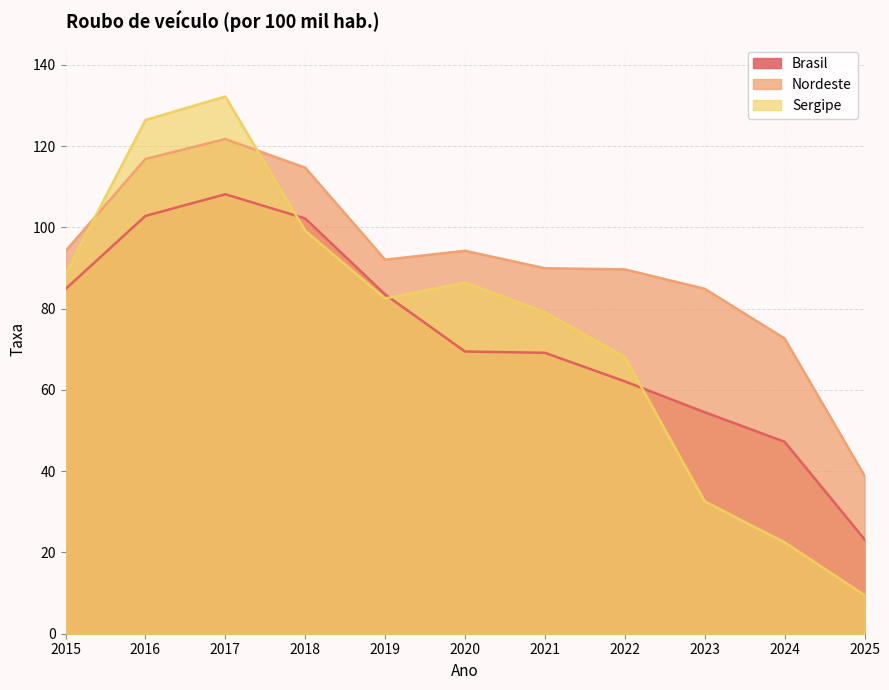

Where is Sergipe nearest to the value 70?

2022